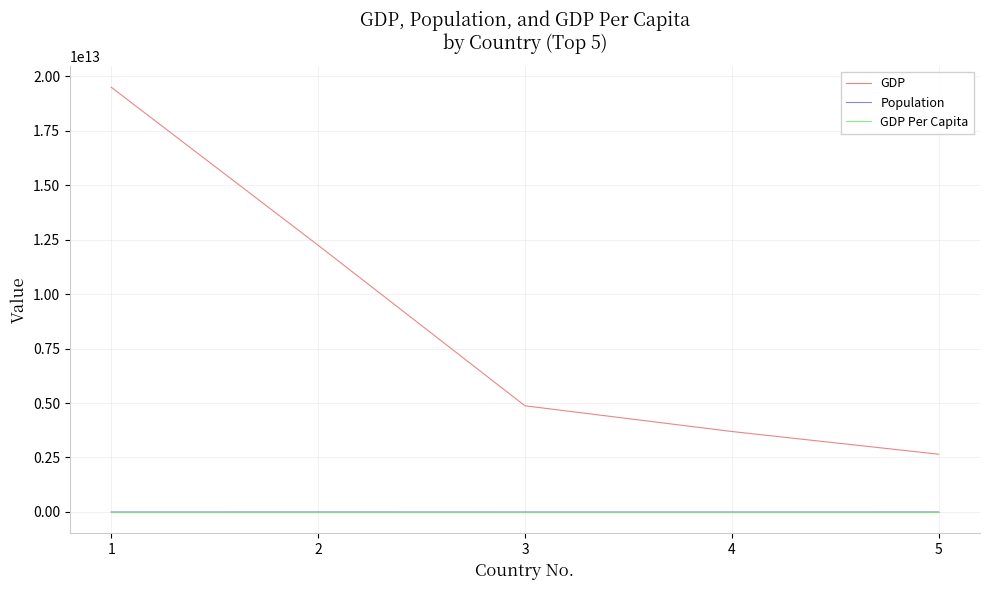

The value of GDP at 1 is 7743632963631.9. True or false?

False